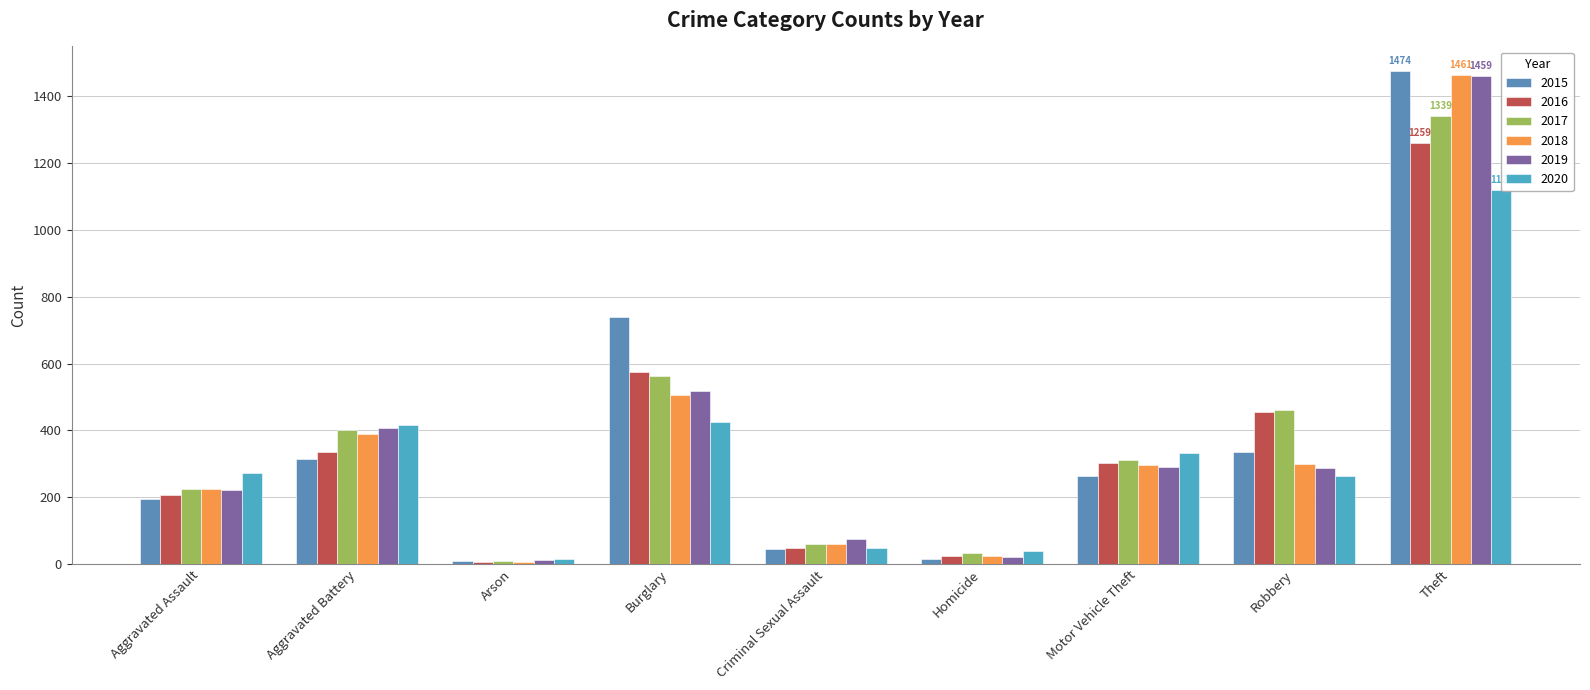

What is the label of the 7th bar from the right?

Arson